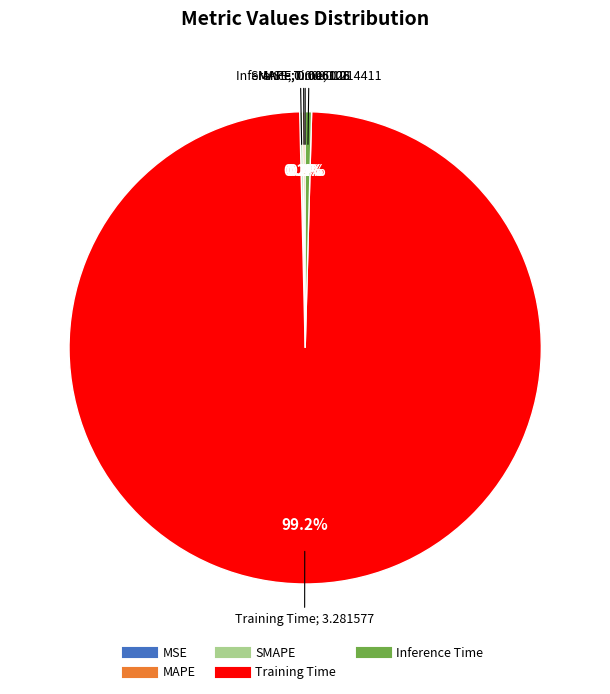

To the nearest percent, what is the difference between the largest and smallest slice percentages?

99%